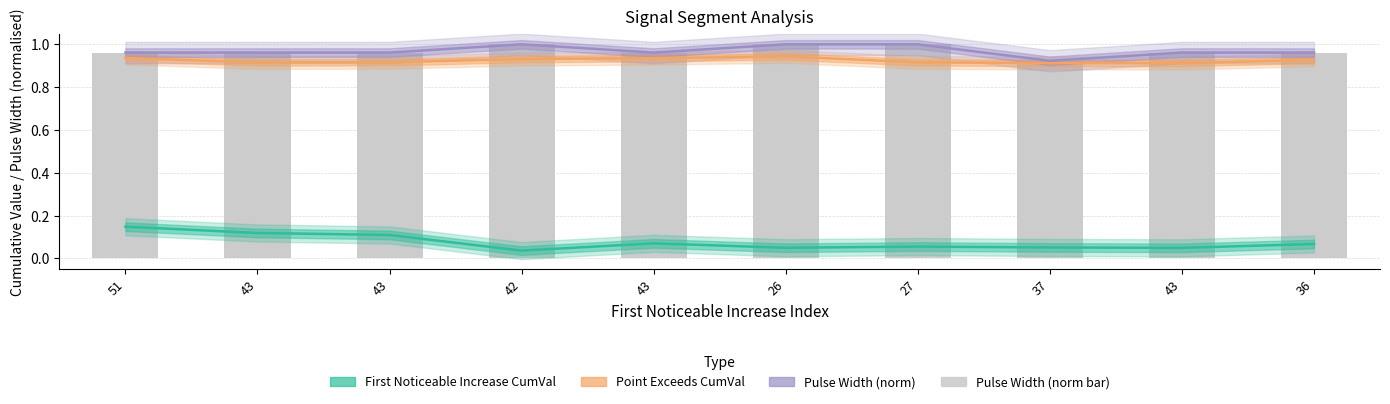

Count the First Noticeable Increase CumVal values in the range 0 to 1.

10